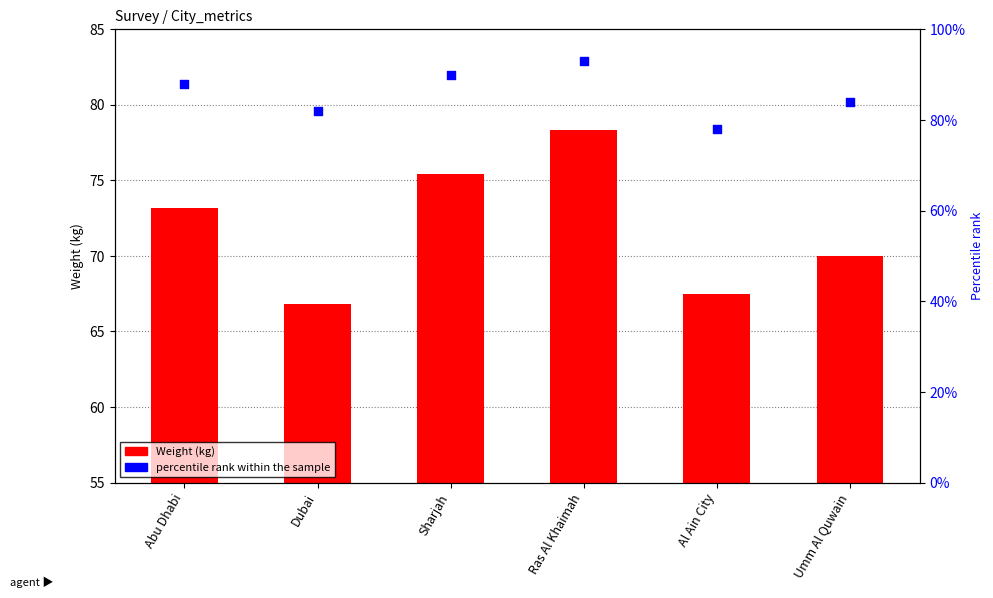

At which category is the sum across all series the highest?

Ras Al Khaimah